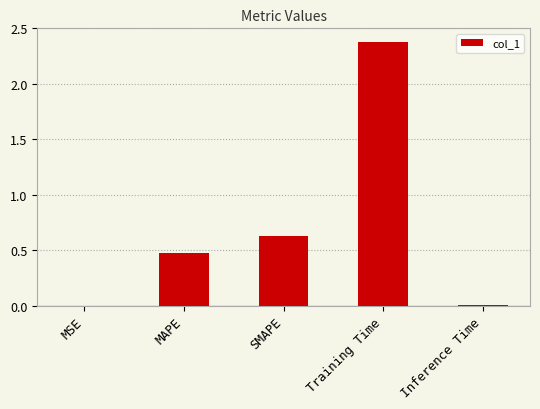

Does the chart contain stacked bars?

No